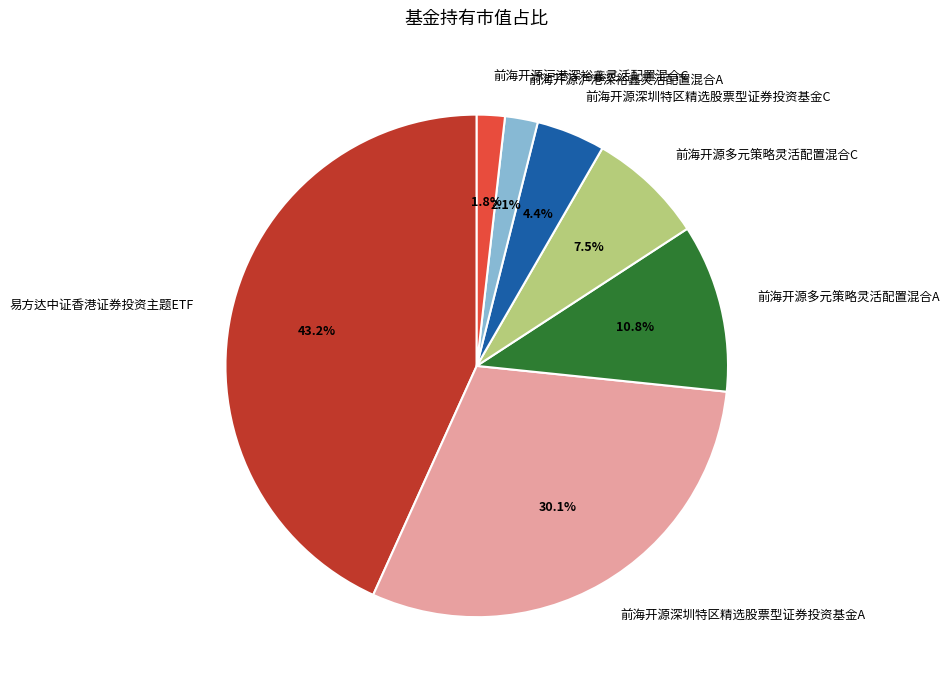

To the nearest percent, what is the combined percentage of 易方达中证香港证券投资主题ETF and 前海开源深圳特区精选股票型证券投资基金A?

73%